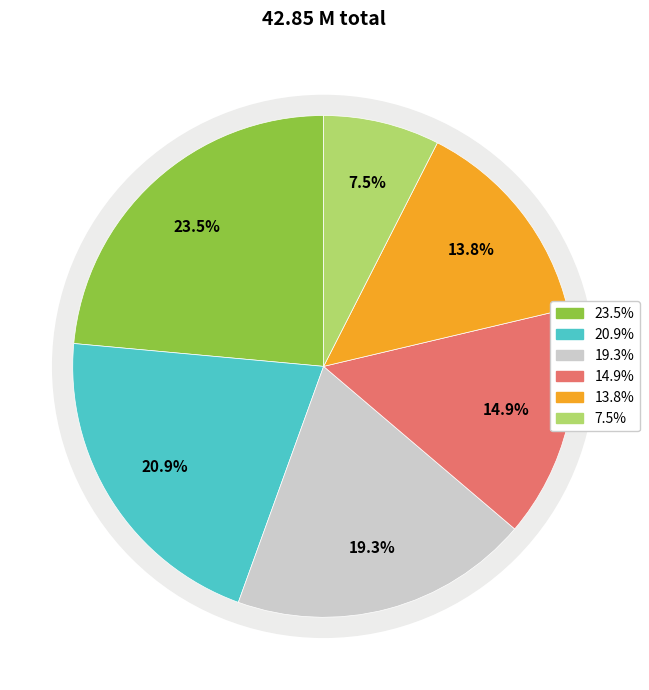

How many segments does this pie chart have?

6